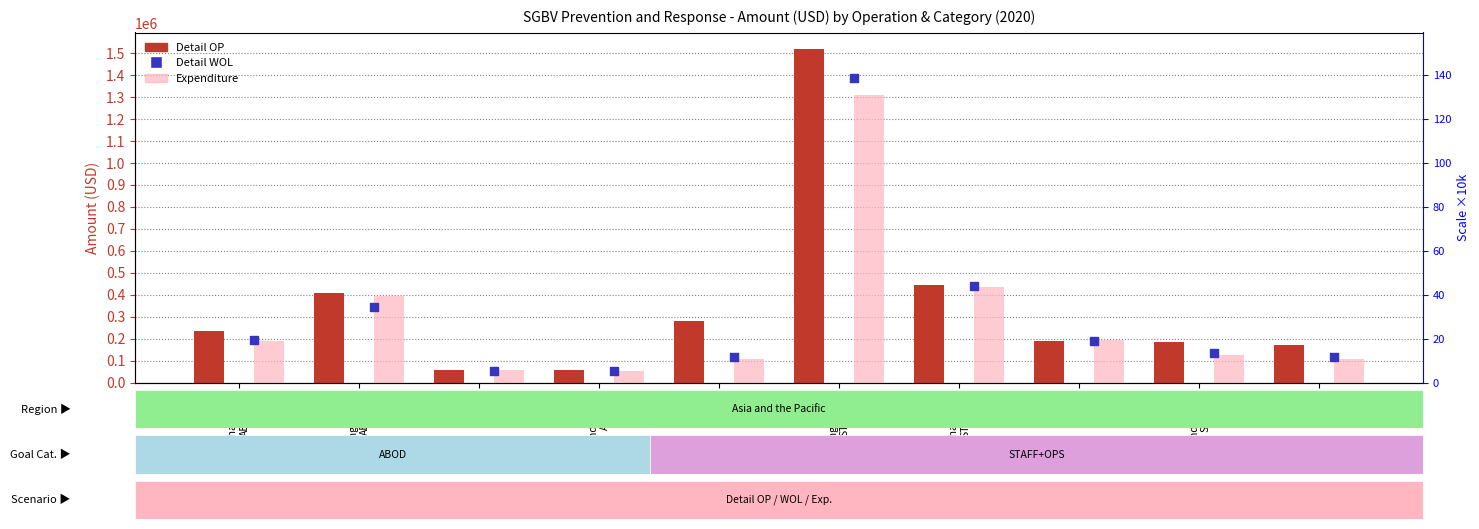

Which series has the widest spread of Y values?

Detail OP